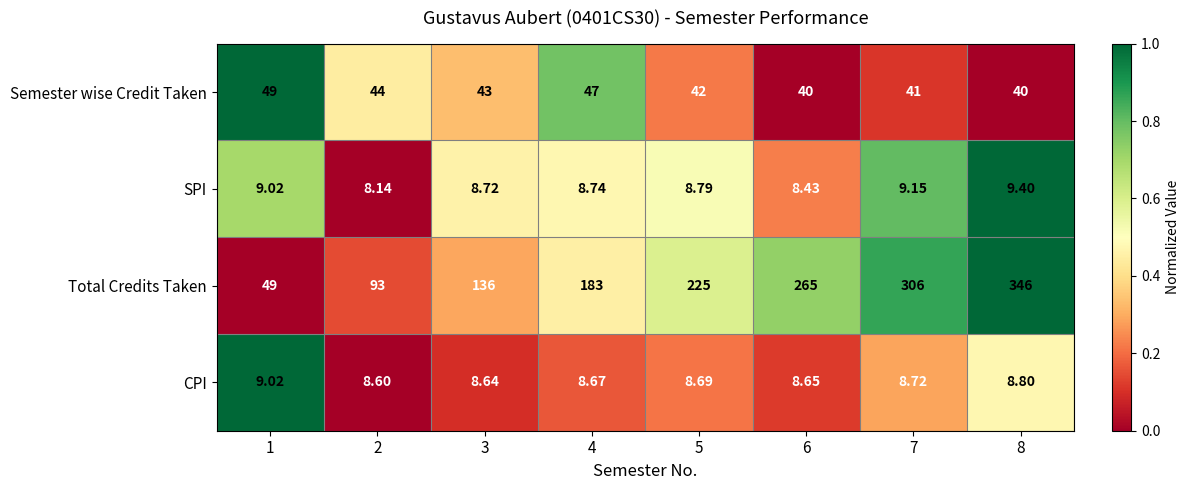

Which series has the widest spread of values?

Total Credits Taken